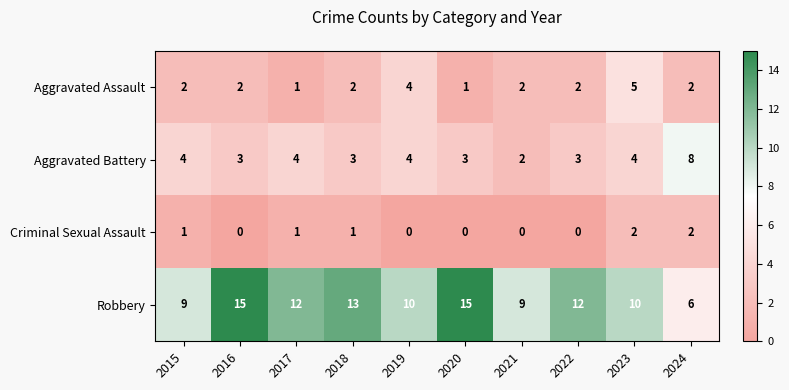

What is the average value of the Robbery series?

11